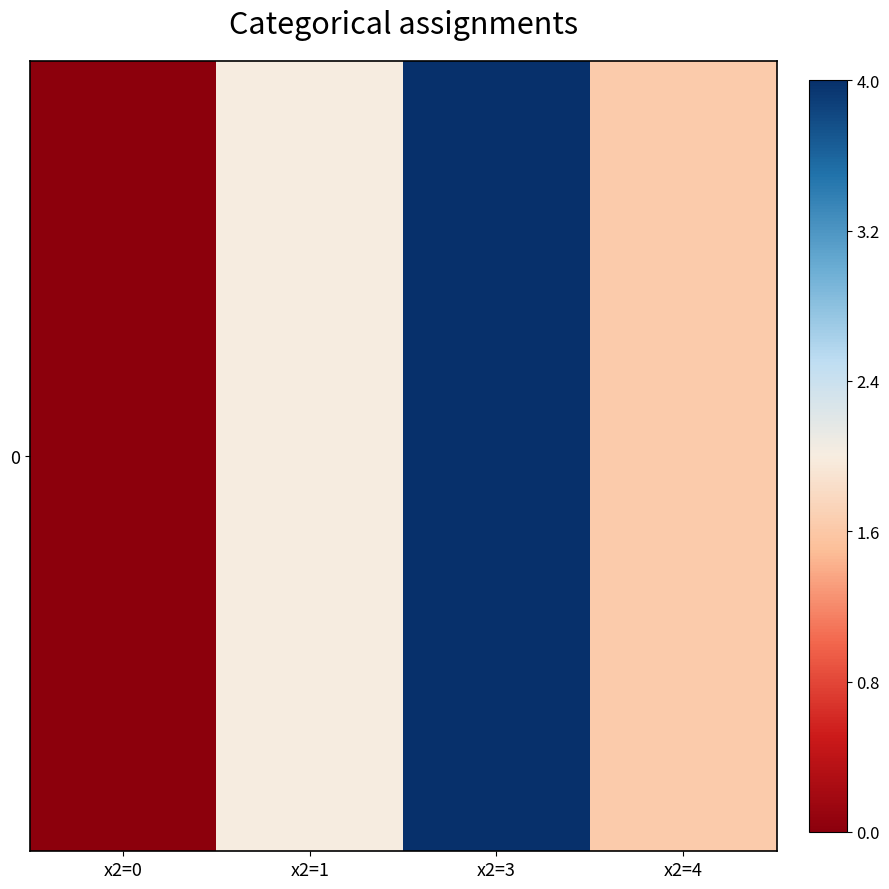

How many data points are less than 2?

2